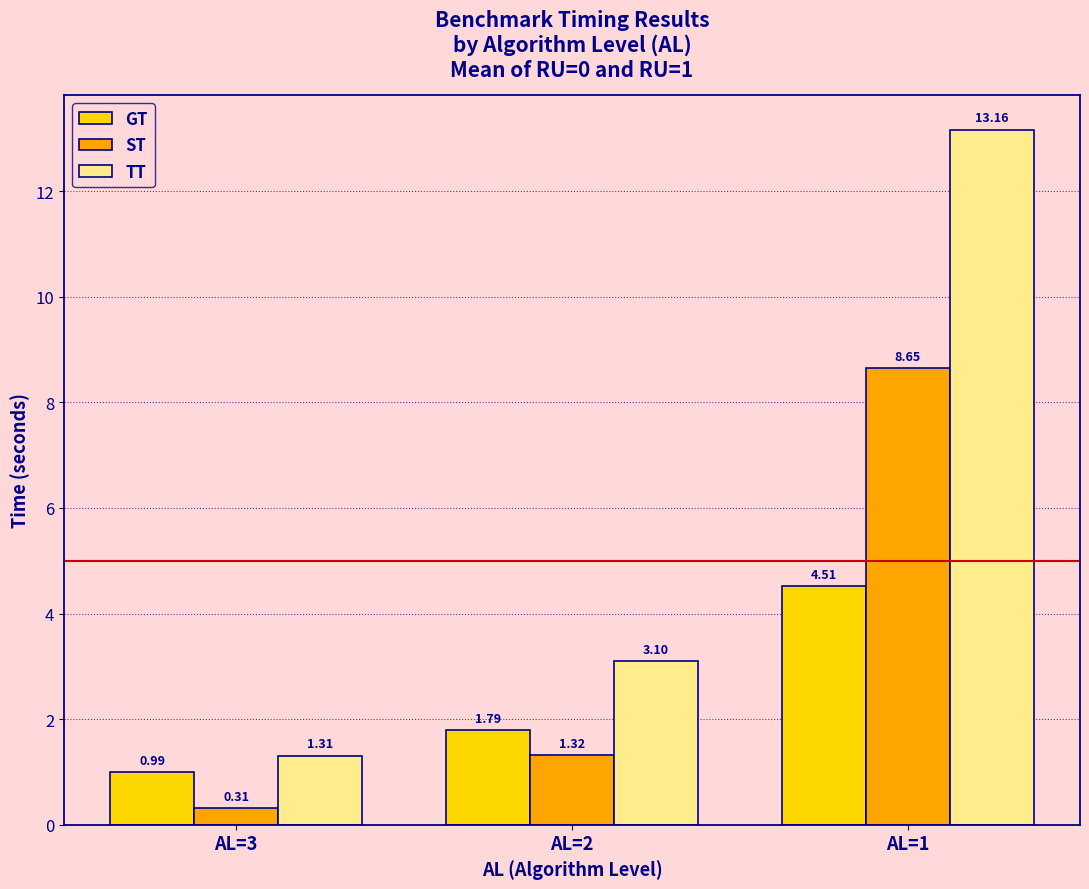

Which series has the widest spread of values?

TT